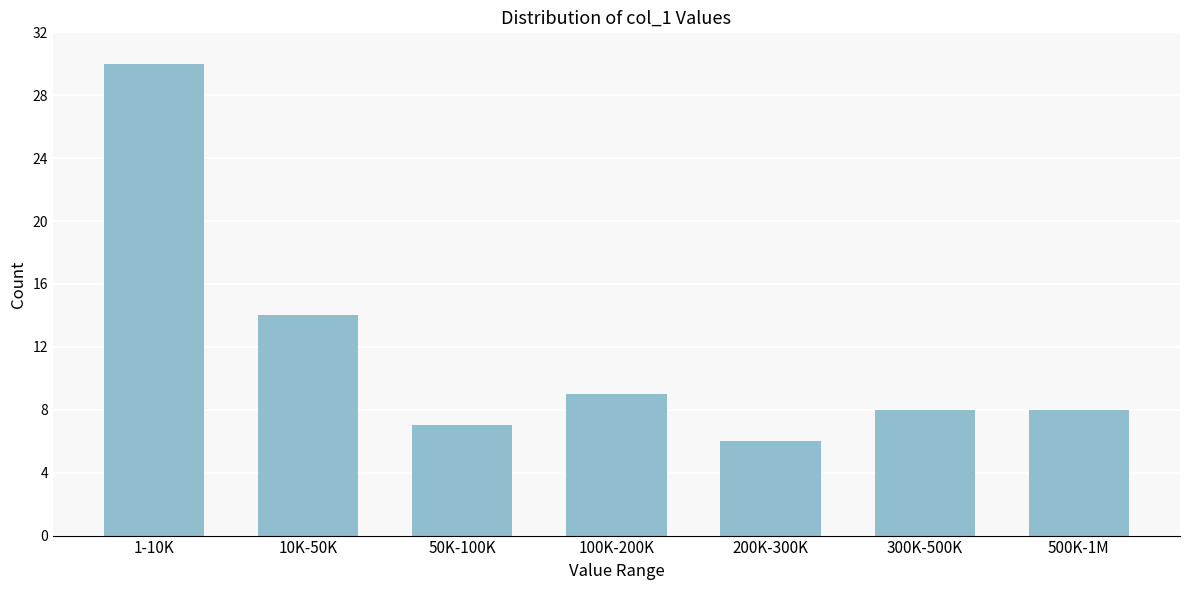

Reading right to left, transcribe all the data shown in this chart.

500K-1M=8	300K-500K=8	200K-300K=6	100K-200K=9	50K-100K=7	10K-50K=14	1-10K=30